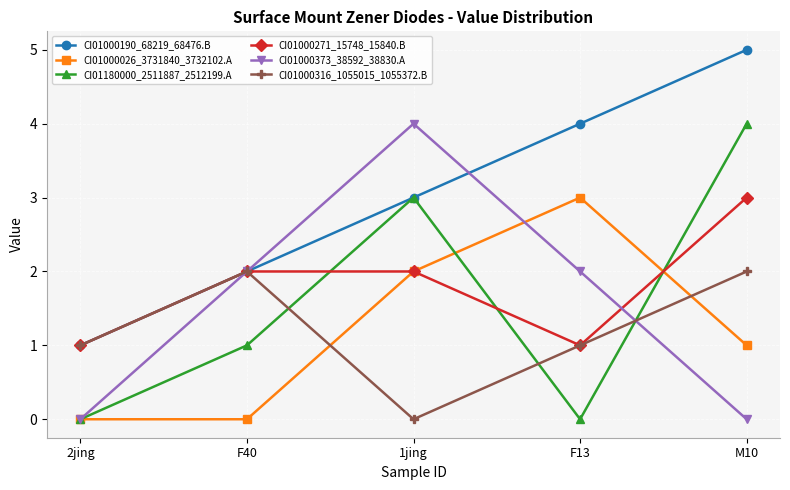

Where do CI01000026_3731840_3732102.A and CI01000316_1055015_1055372.B first cross each other?

F40 and 1jing